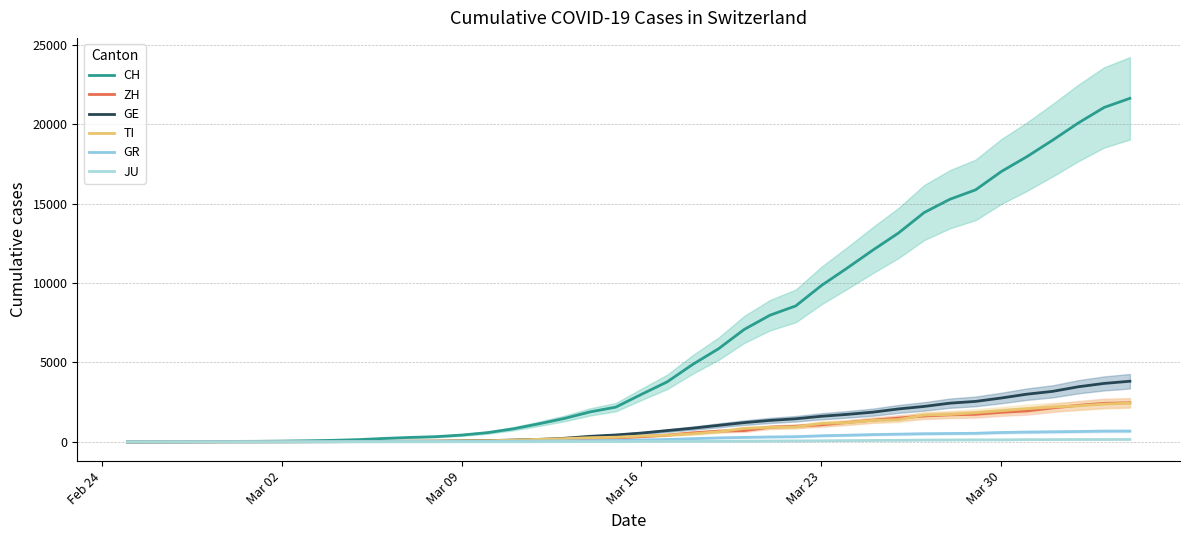

True or false: TI and JU intersect in this chart.

False